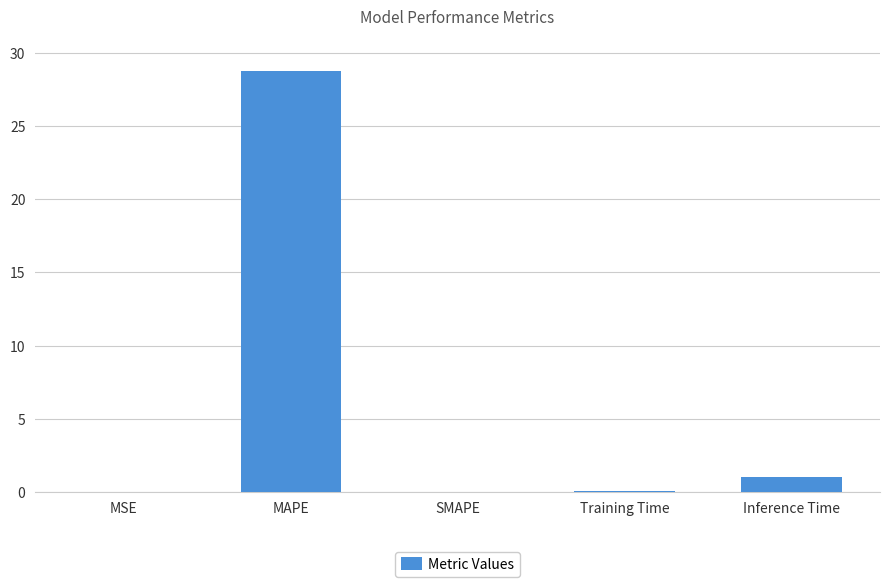

True or false: the data shows 28.7 at MAPE.

True